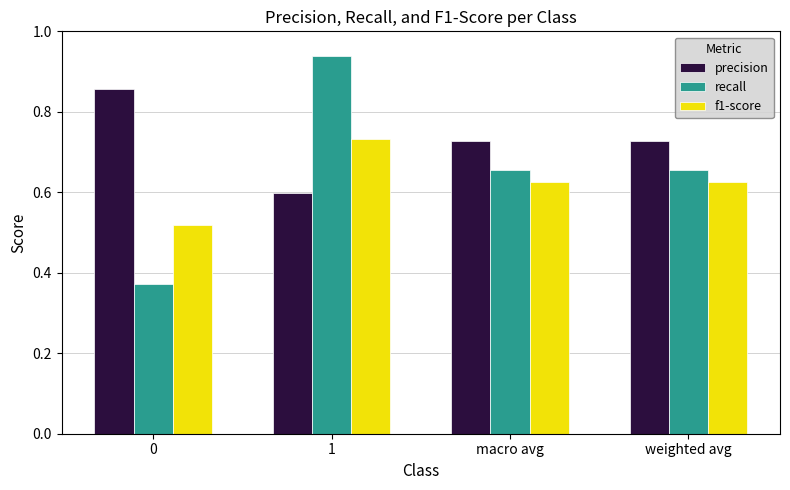

List the series in order of their overall mean, highest first.

precision, recall, f1-score